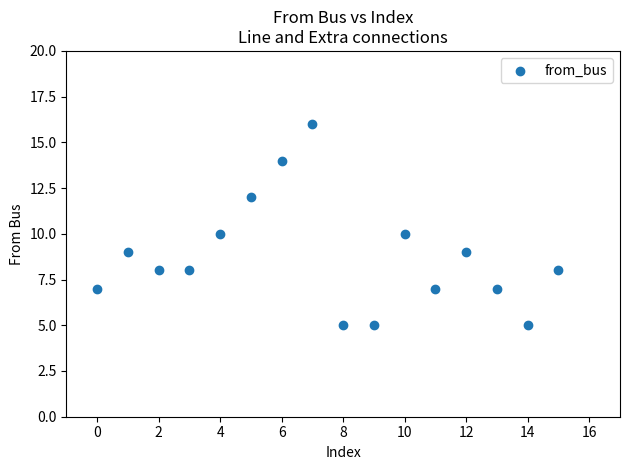

What is the range of Y values (max minus min)?

11